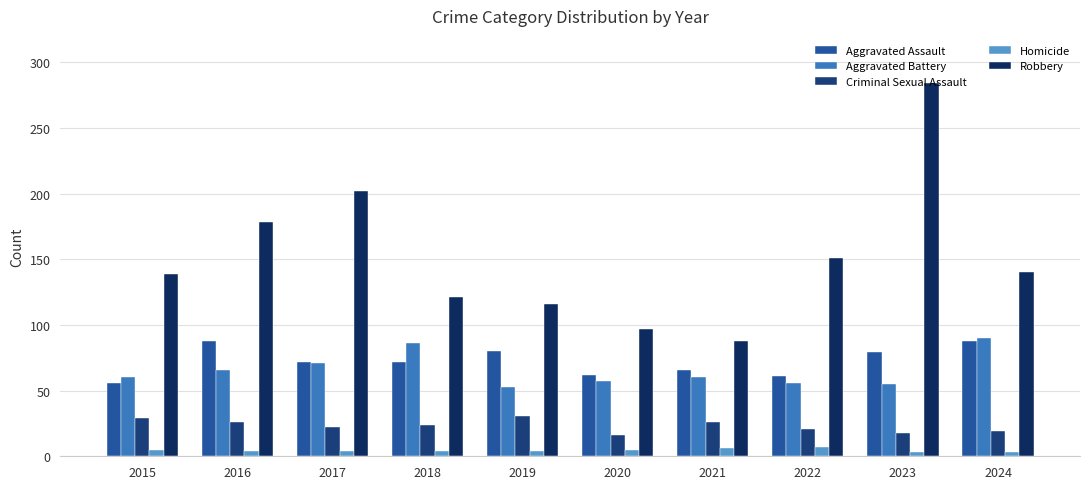

What is the smallest value displayed?

3